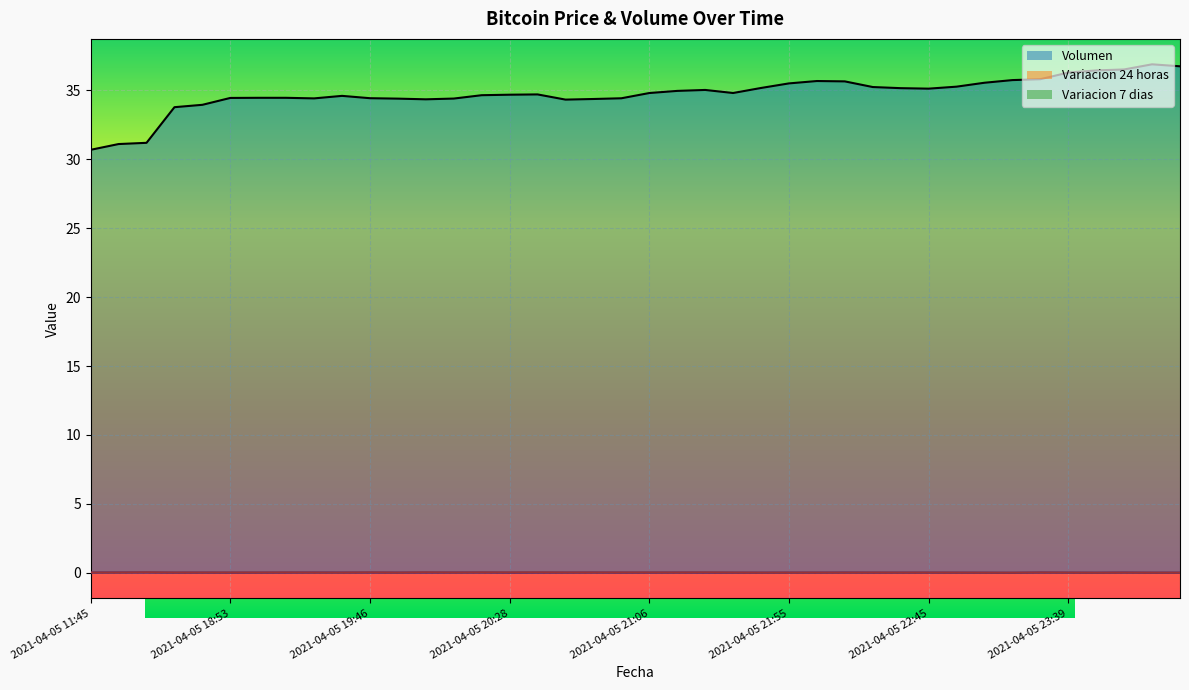

What are all the series names shown in the legend?

Volumen, Variacion 24 horas, Variacion 7 dias